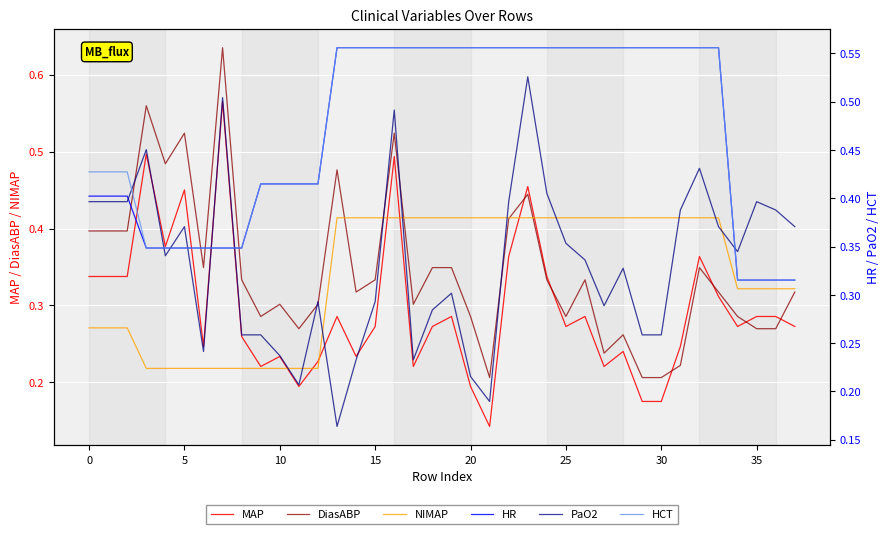

What is the label of the 38th point from the left?

37